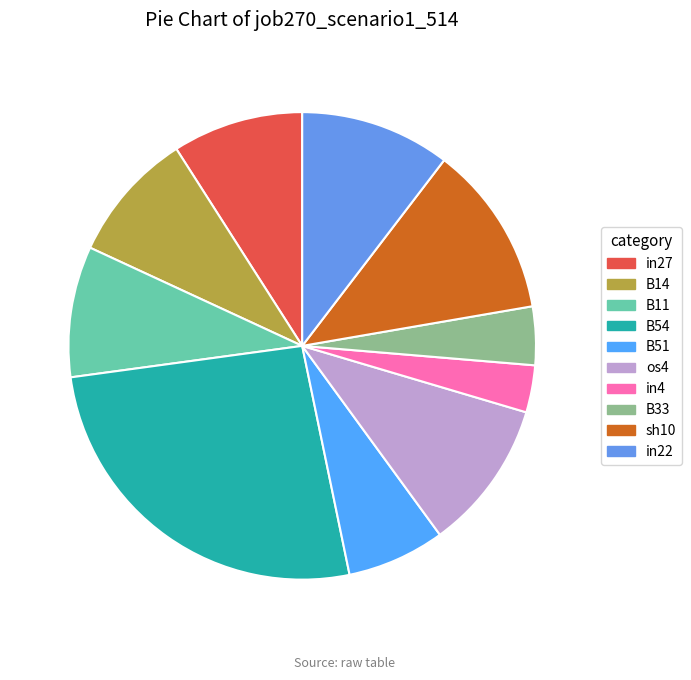

How many segments does this pie chart have?

10